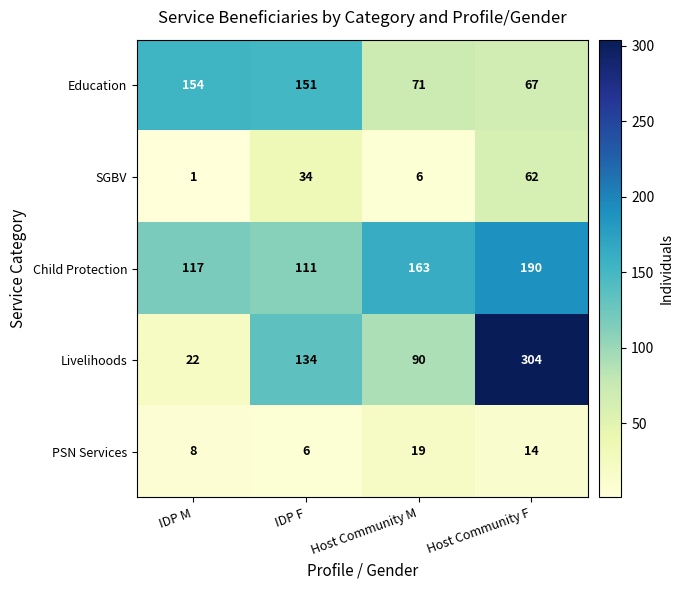

Count the number of data series in this chart.

5